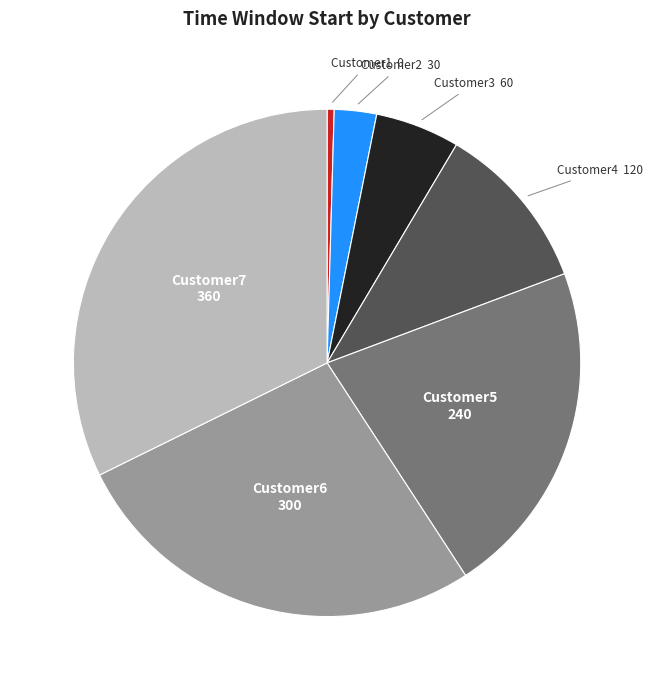

Is the sum of Customer5 and Customer2 greater than half?

No